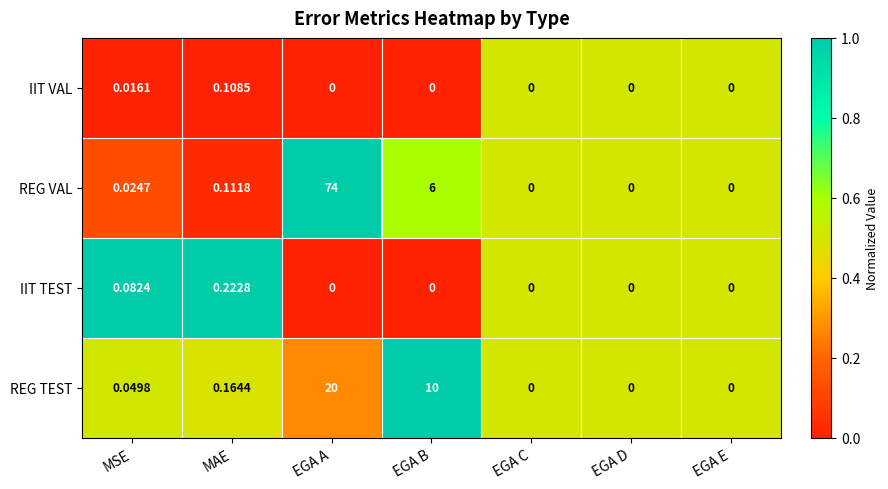

Rank the series at MAE from lowest to highest value.

IIT VAL, REG VAL, REG TEST, IIT TEST